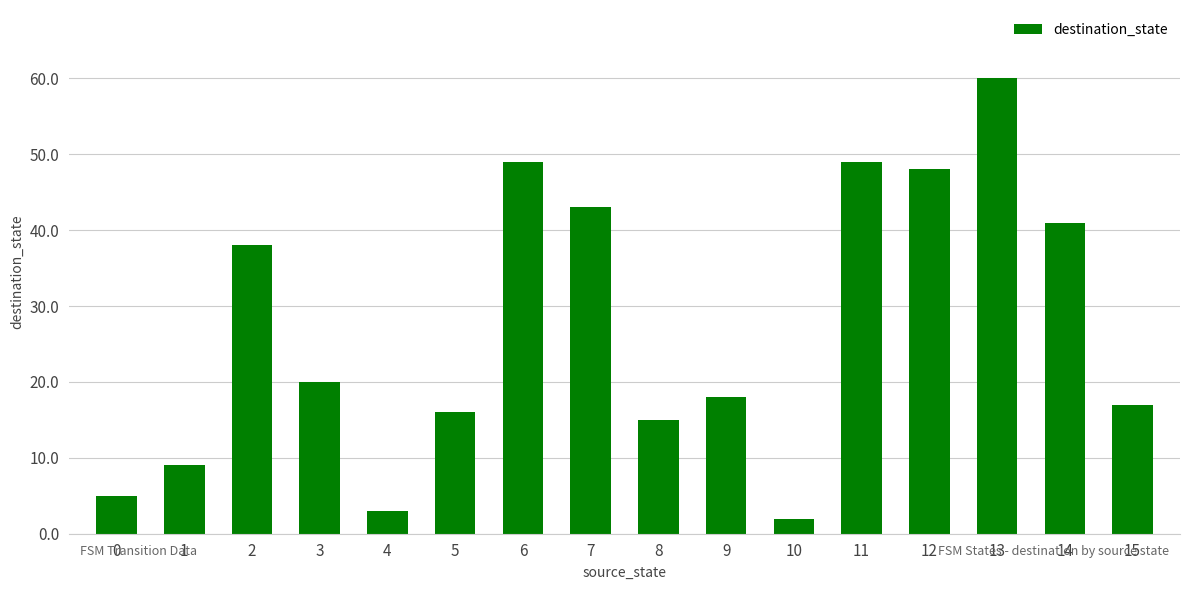

What is the average value?

27